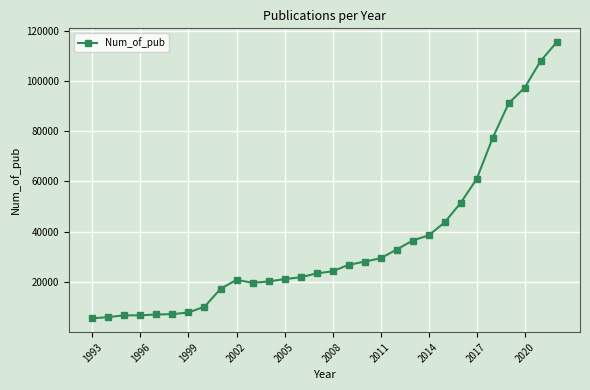

What is the value of the 5th point from the left?

7057